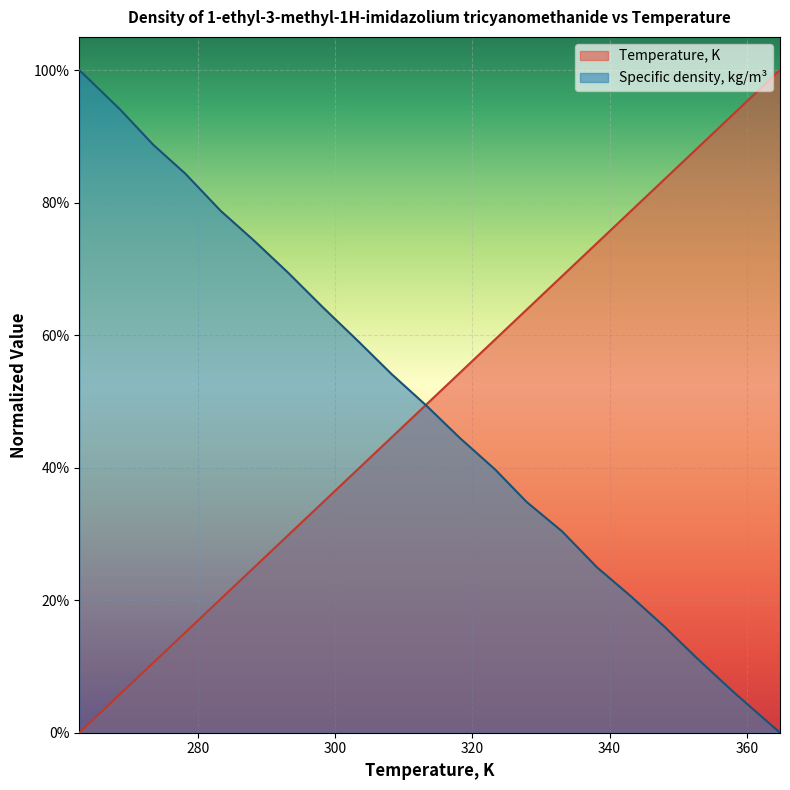

What is the label of the 13th point from the left?

323.32